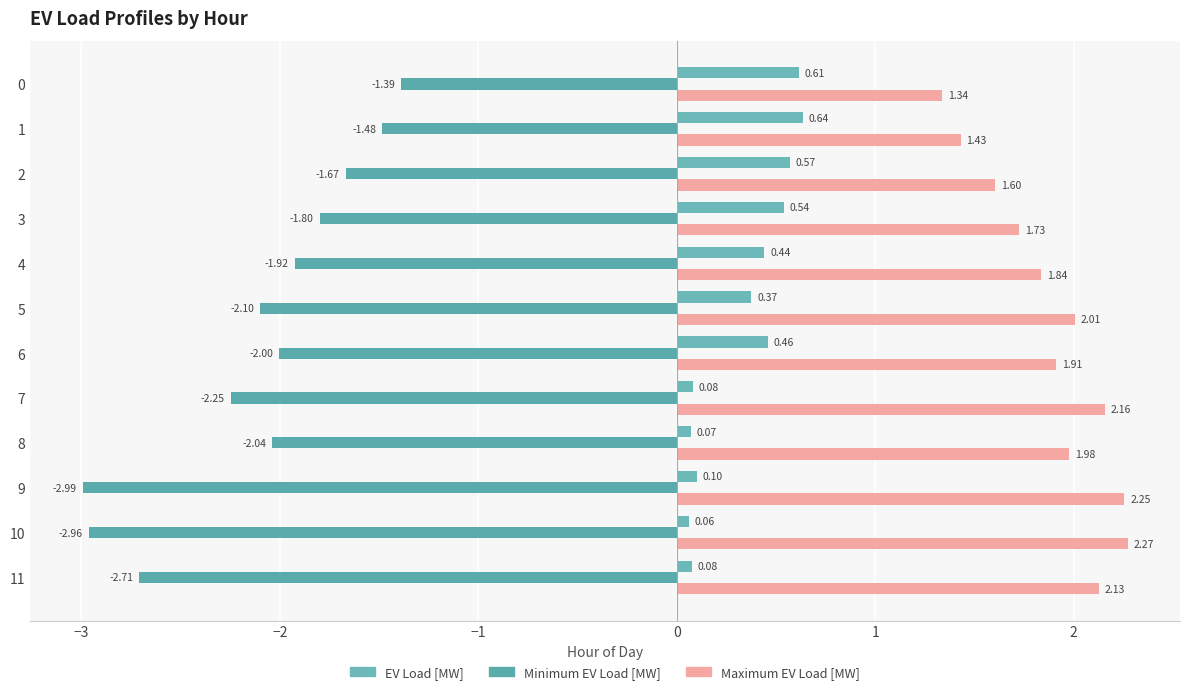

Which series has the widest spread of values?

Minimum EV Load [MW]